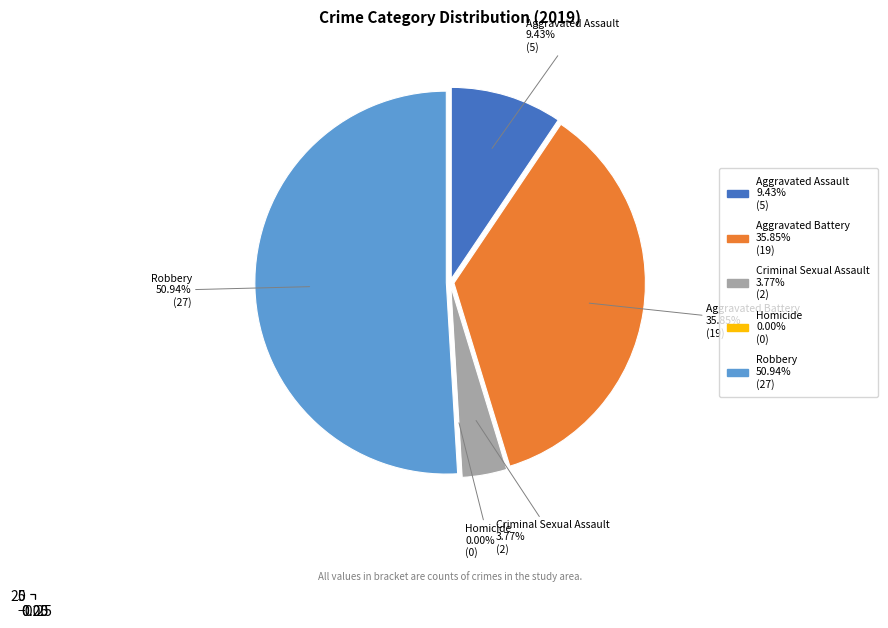

What percentage is NOT represented by Aggravated Assault?

90.6%